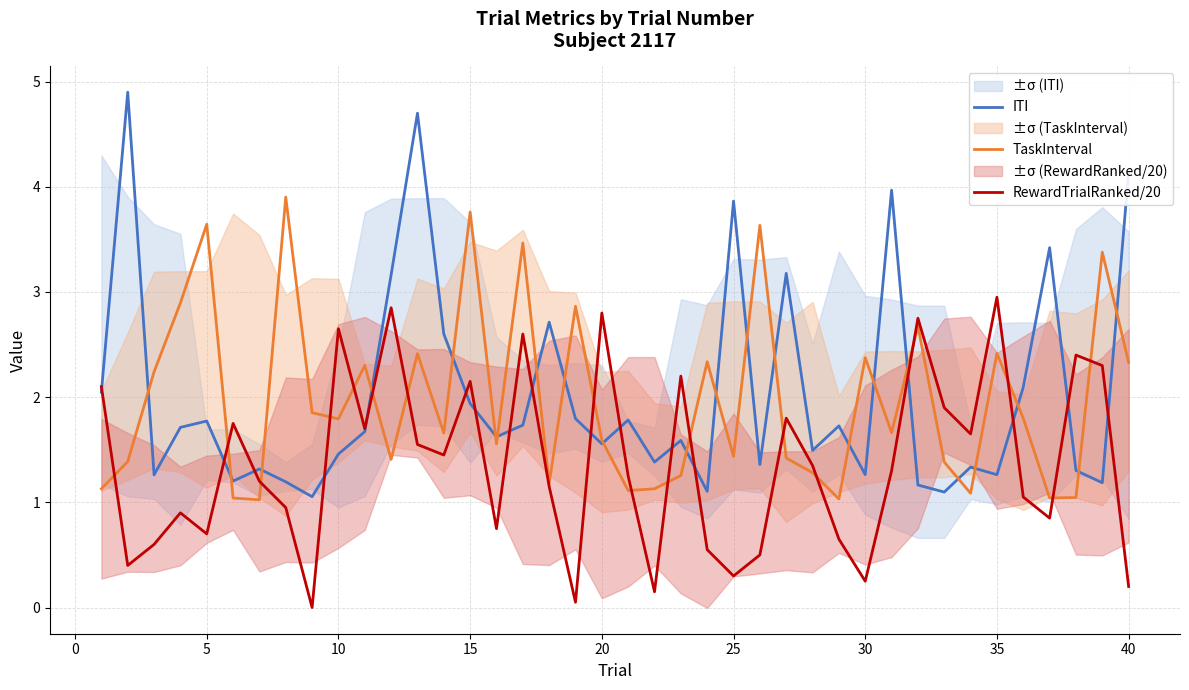

How many lines are shown in the chart?

3